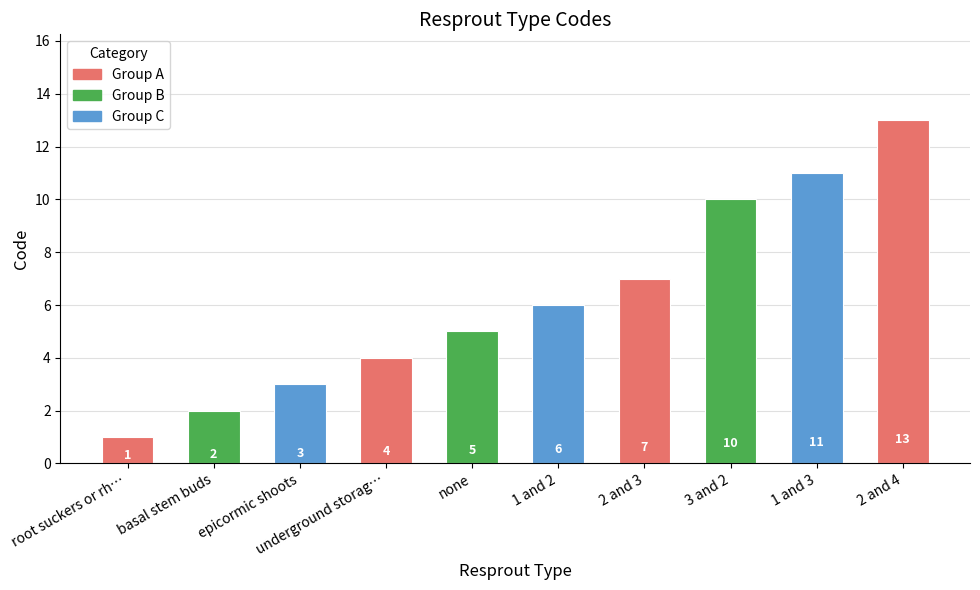

What is the minimum value shown in the chart?

1